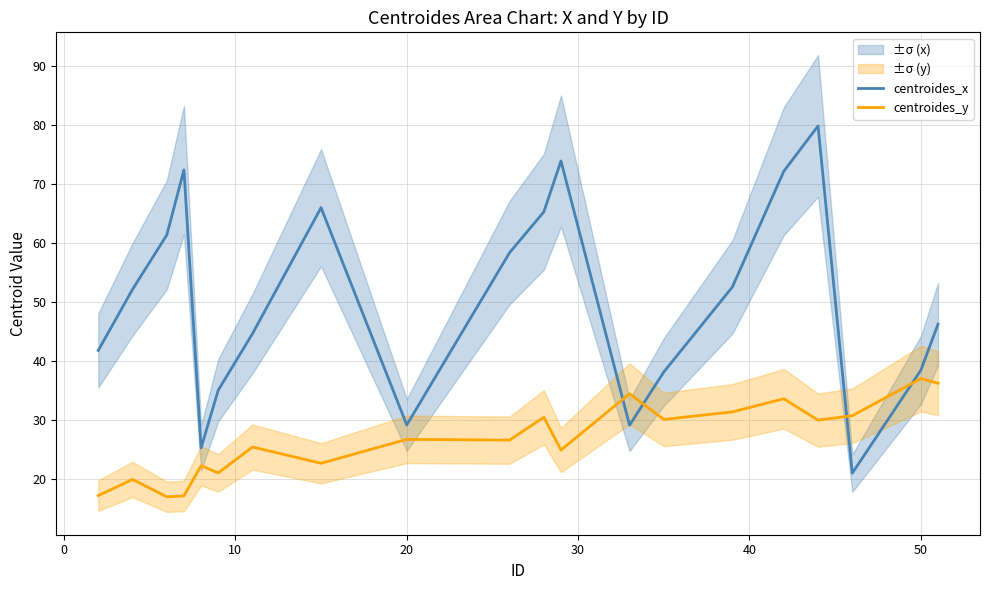

How many values in the centroides_y series are below 26?

9